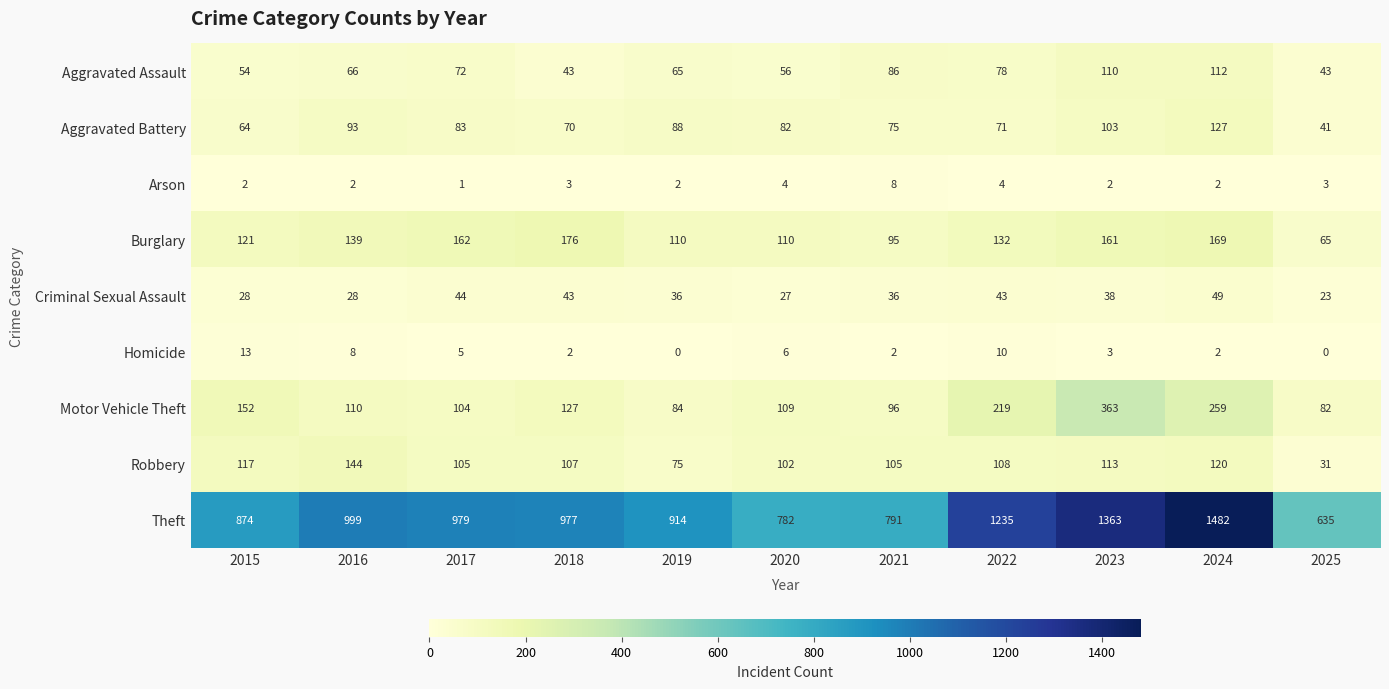

What is the maximum value shown in the chart?

1482